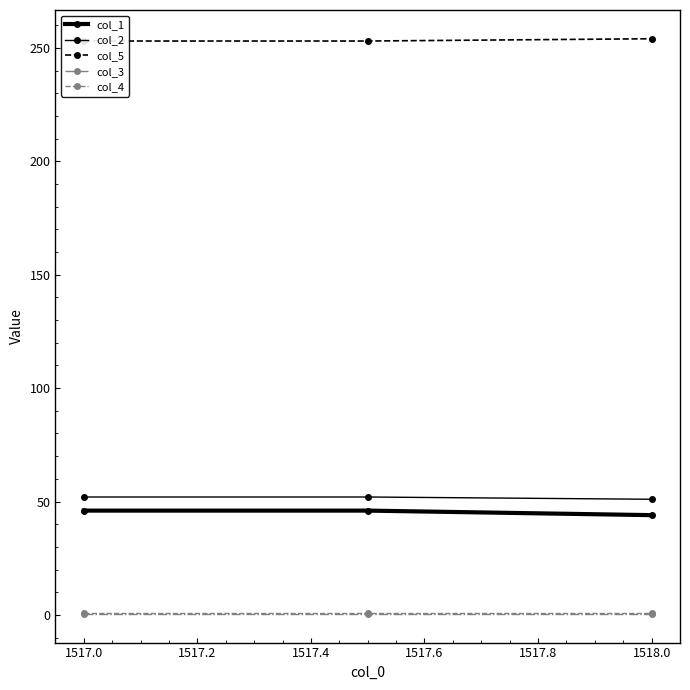

Is the value of col_4 at 1518.0 greater than the value of col_1 at 1518.0?

No